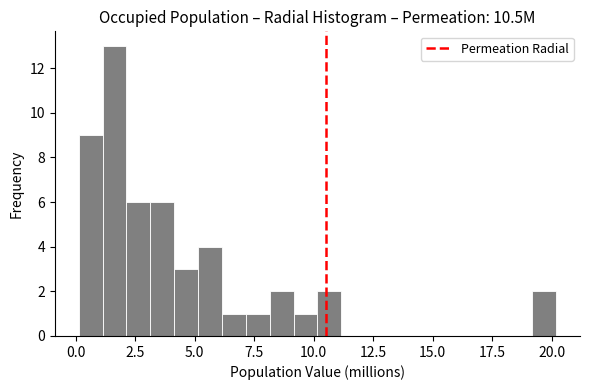

Around what value on the x-axis is the tallest bar? Give the approximate position of its centre, as read against the axis.

1.5